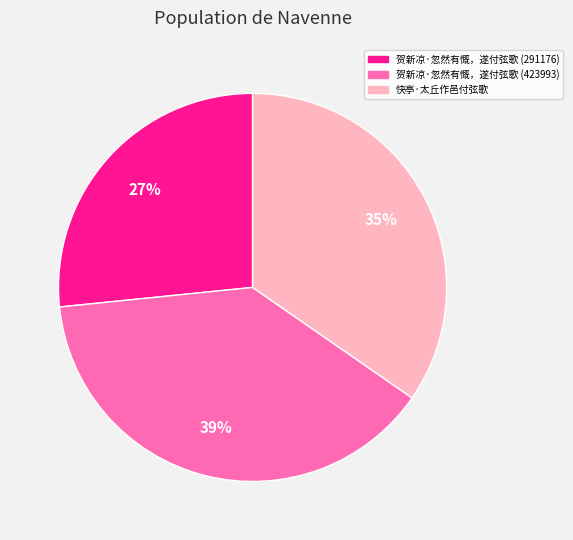

Count the number of slices in the pie.

3